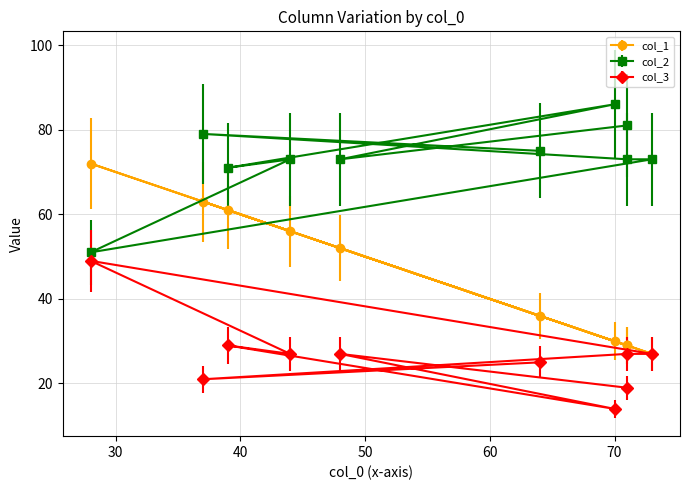

In col_1, how many points are lower than both neighbors (excluding endpoints)?

3